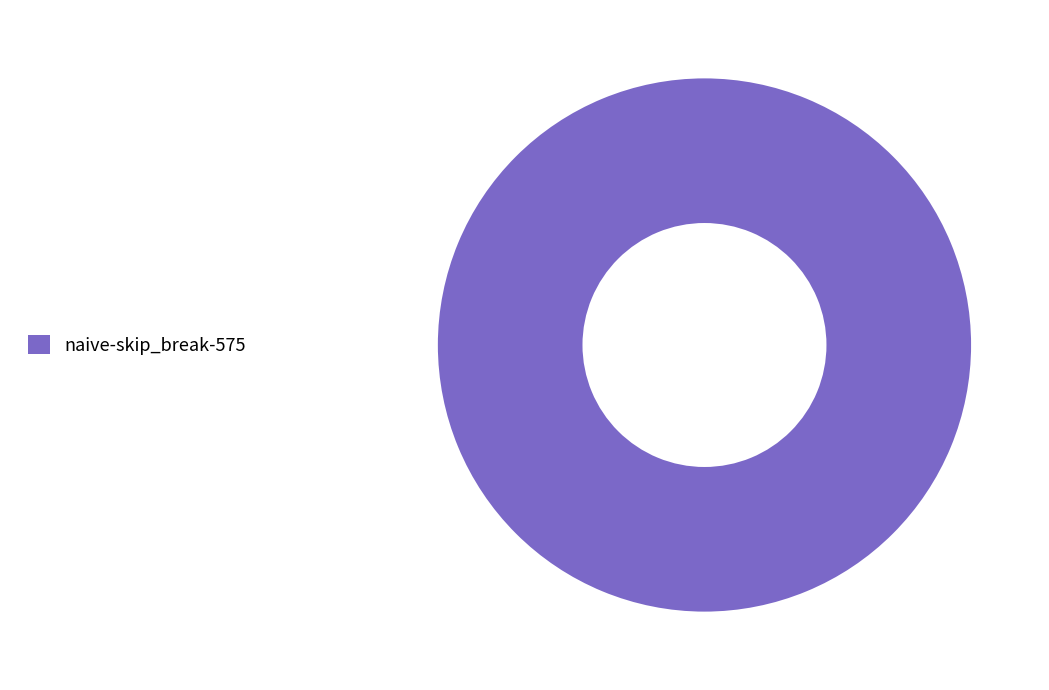

Is there any slice that represents more than half of the pie?

Yes